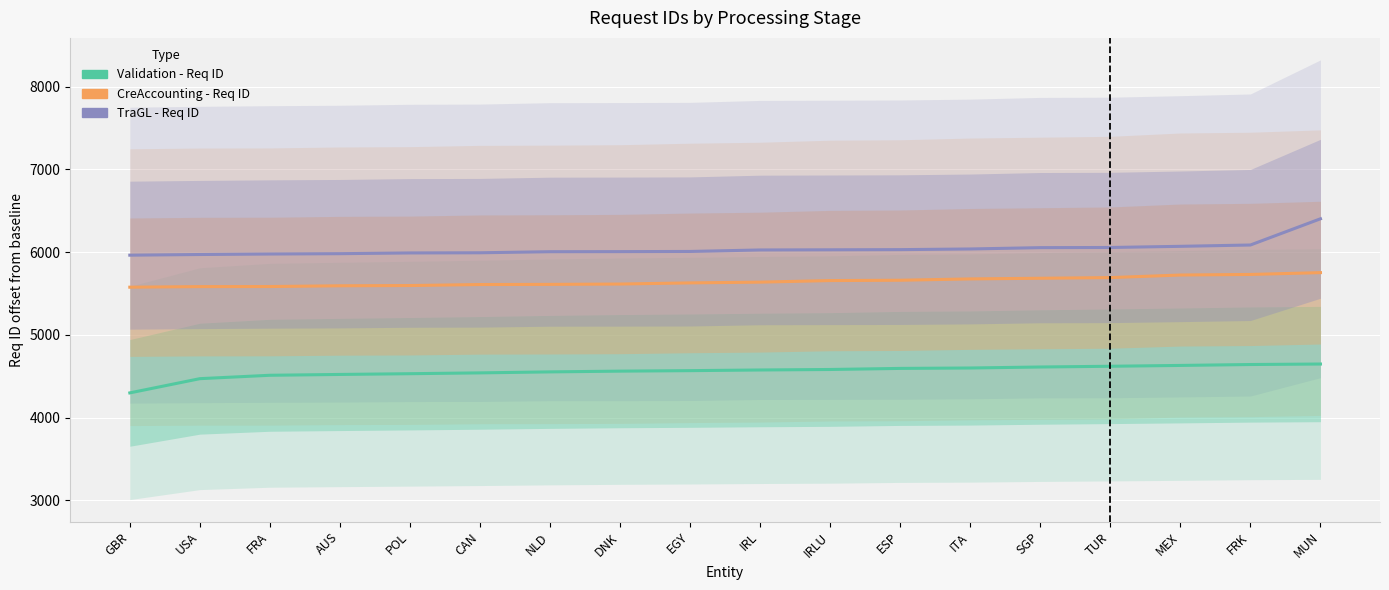

Reading left to right, what are all the values shown in this chart?

Validation - Req ID: 4299	4471	4512	4522	4531	4541	4553	4562	4568	4576	4582	4595	4600	4612	4621	4631	4642	4648
CreAccounting - Req ID: 5577	5584	5585	5594	5597	5609	5611	5615	5629	5638	5657	5661	5677	5685	5693	5724	5731	5753
TraGL - Req ID: 5964	5972	5978	5982	5991	5993	6006	6007	6009	6027	6029	6031	6039	6055	6057	6071	6087	6404